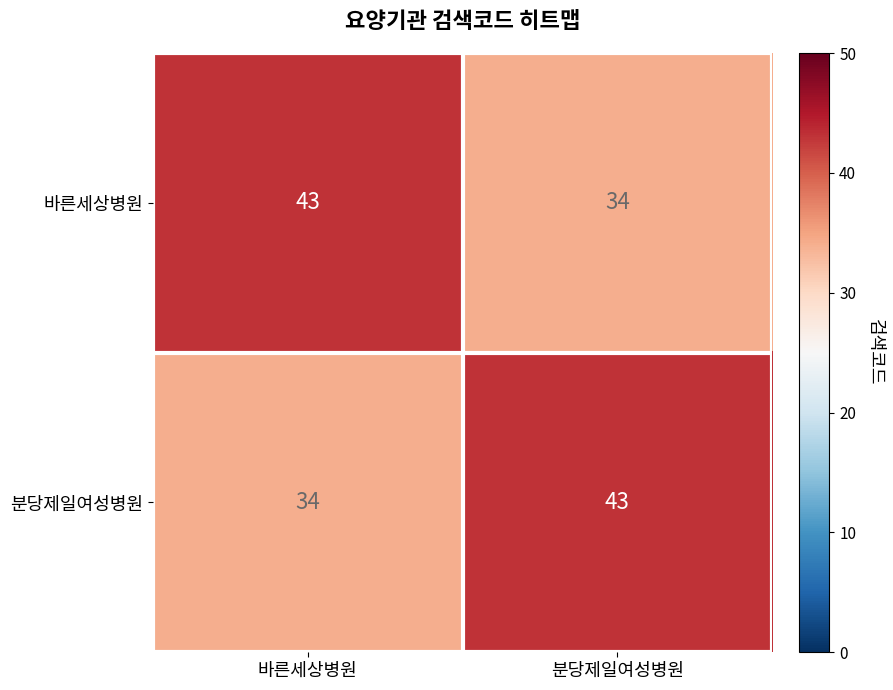

Is it true that 바른세상병원 equals 46 at 분당제일여성병원?

False